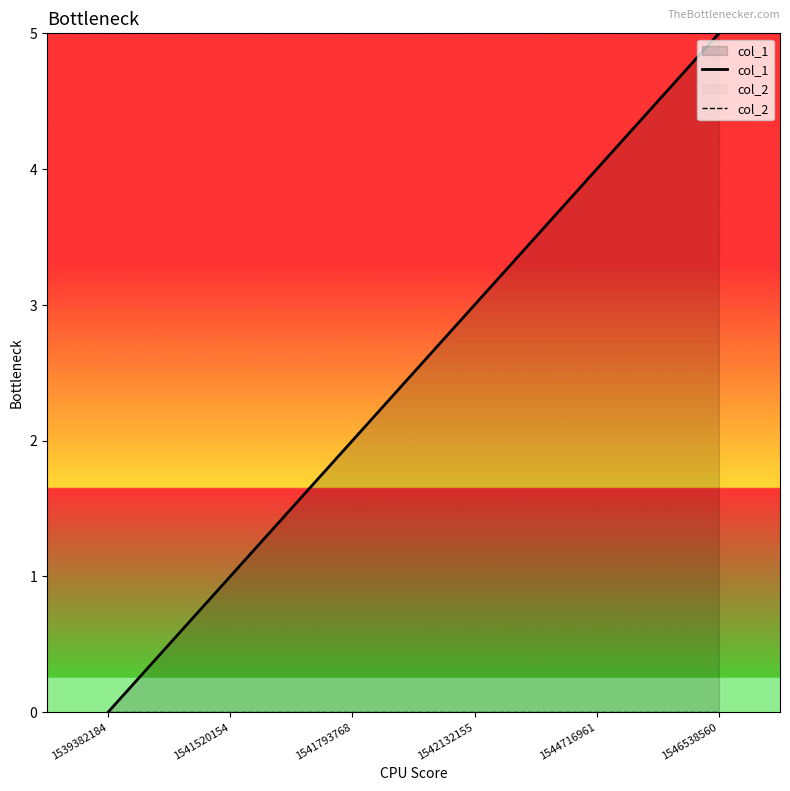

At how many categories does at least one series exceed 4?

1